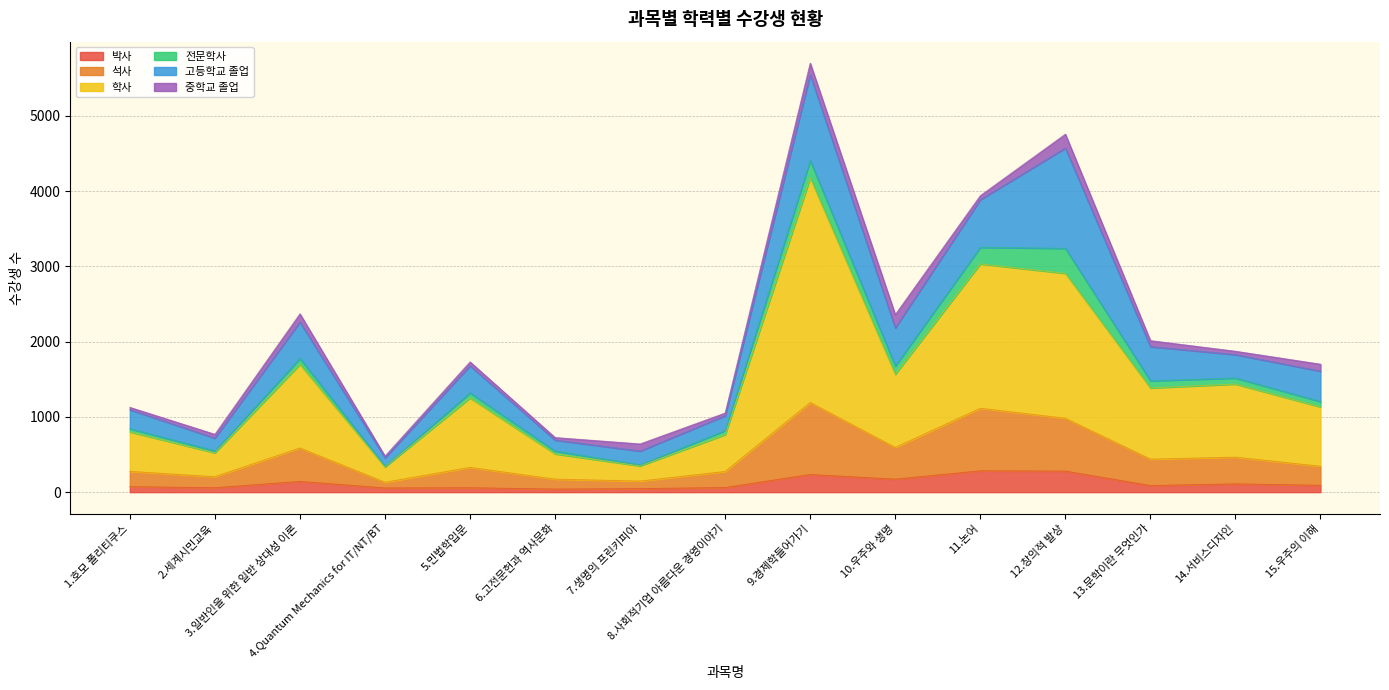

What is the maximum value for 박사?

284